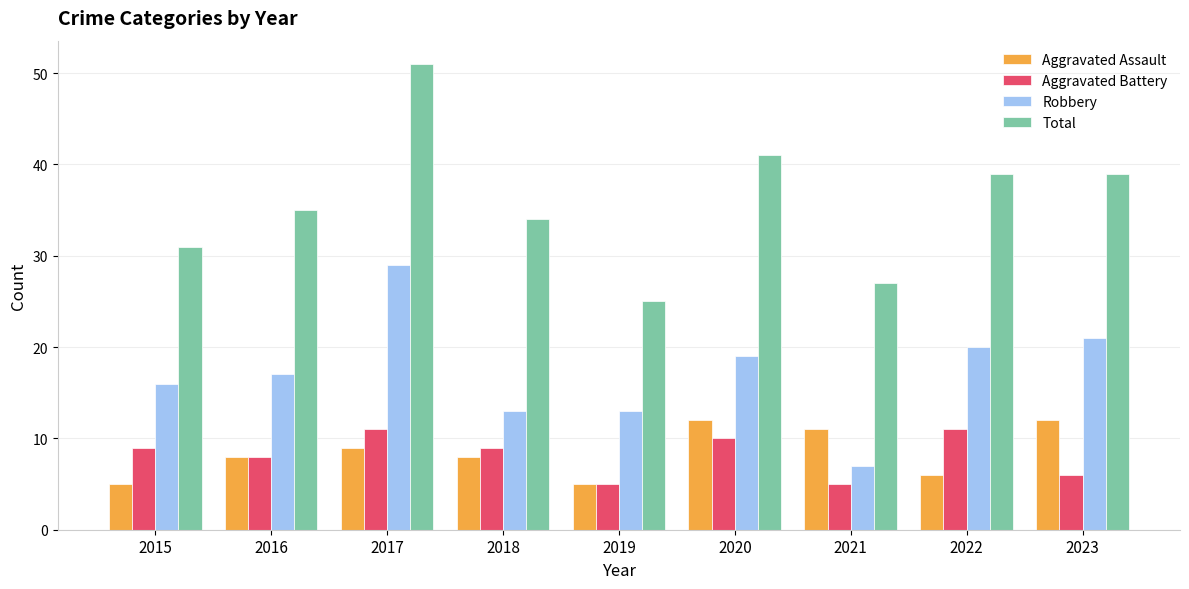

The value of Aggravated Battery at 2018 is 13. True or false?

False